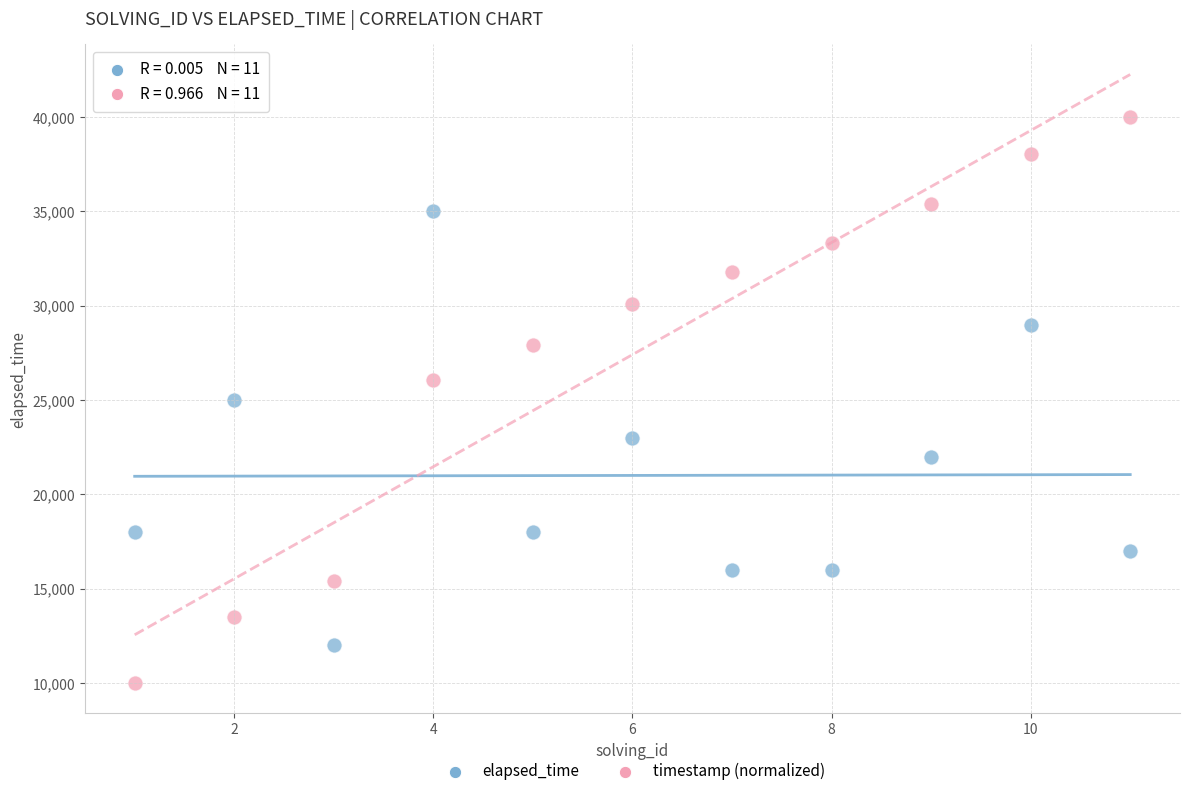

Across all data points, what is the range of X values (max minus min)?

10.0